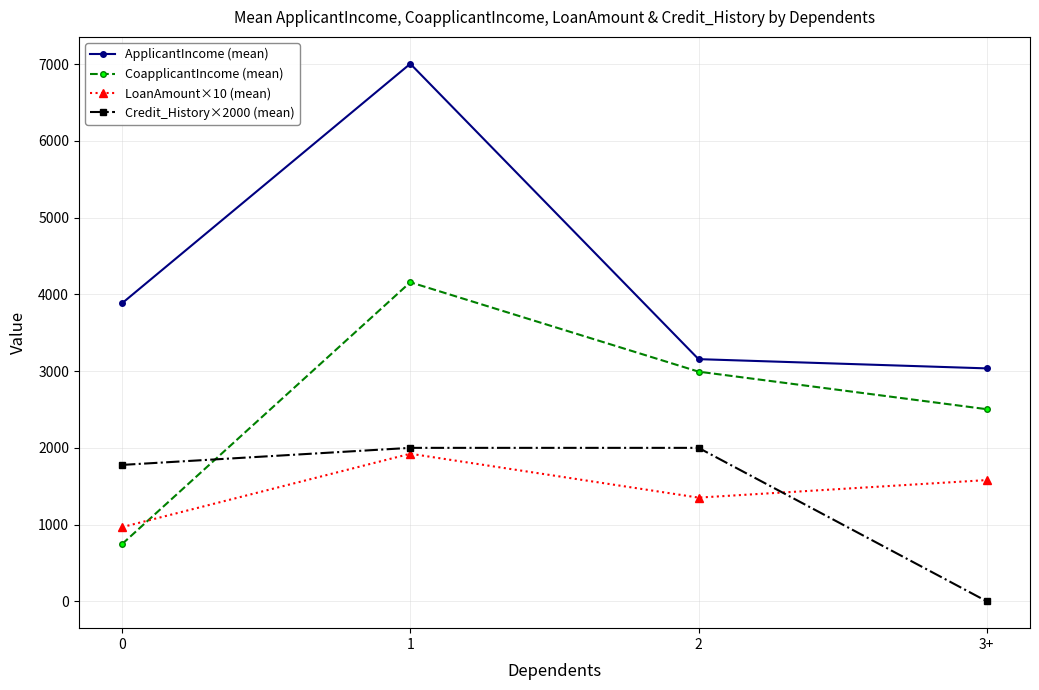

Is this an area chart (filled region under the line)?

No